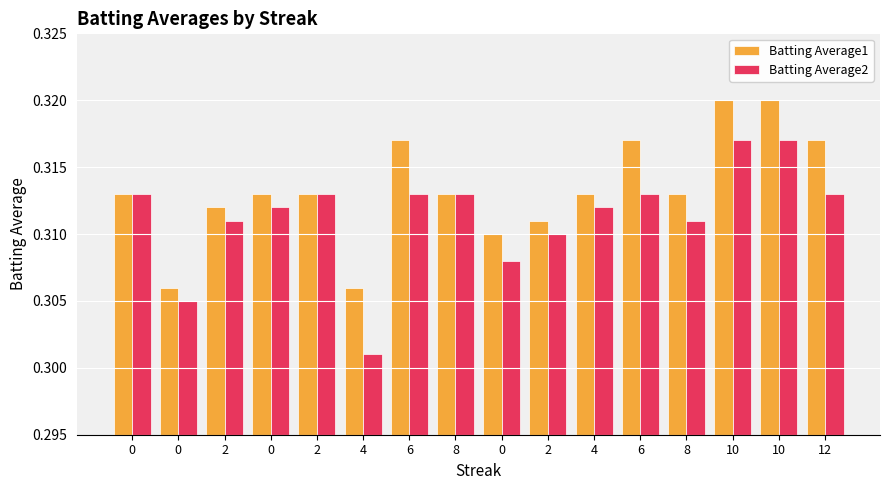

The Batting Average2 series shows 0.5 at 10. True or false?

False